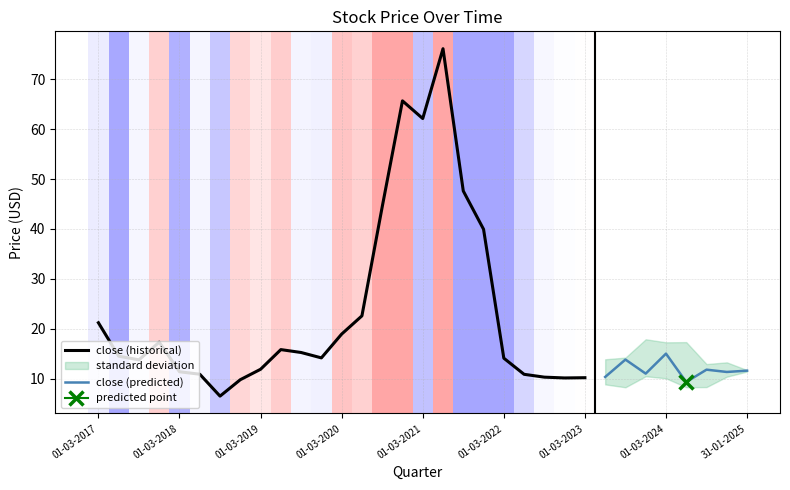

What is the difference between the maximum and minimum values in the close series?

69.6